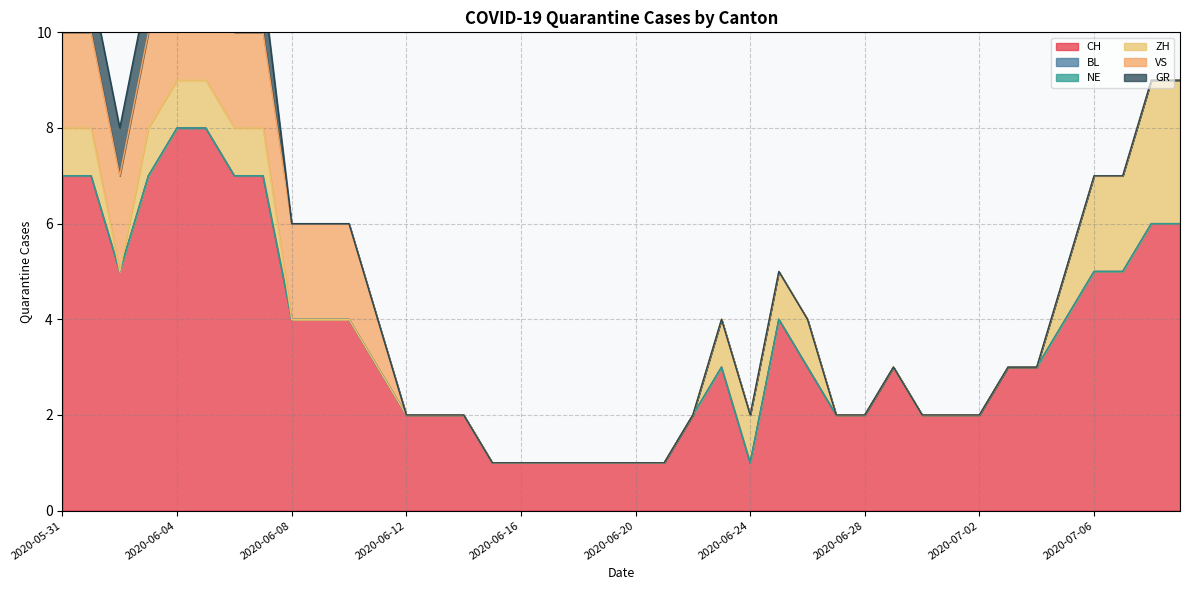

What is the label of the 22nd point from the right?

2020-06-18